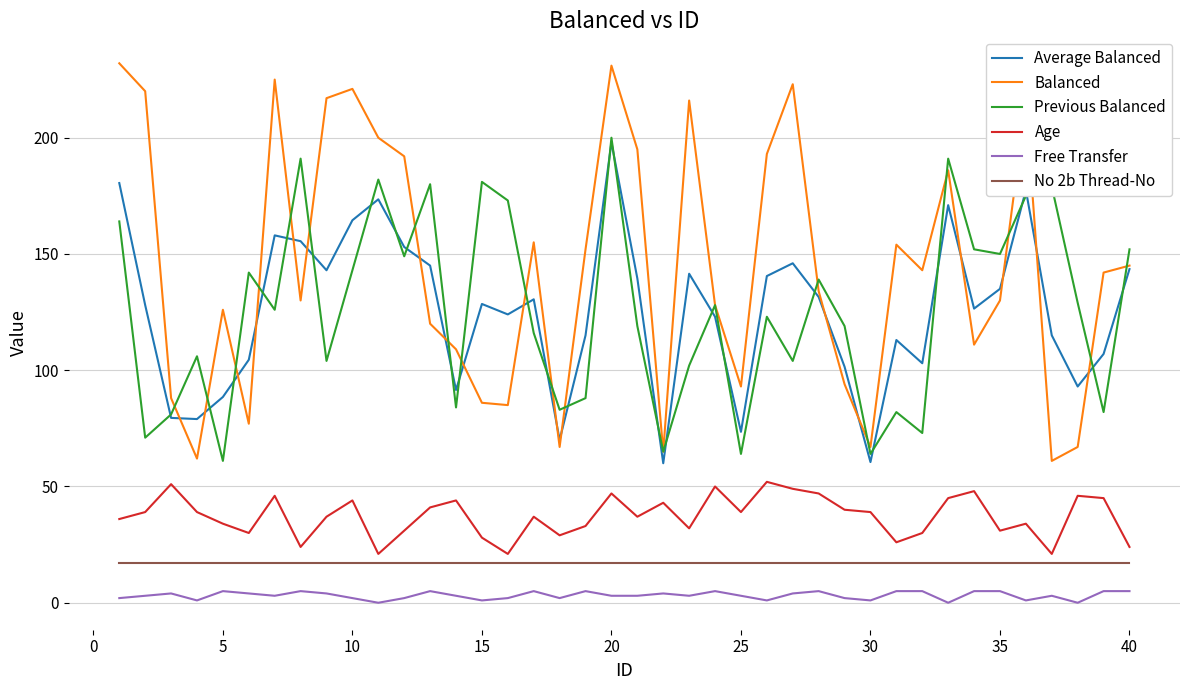

How many lines are shown in the chart?

6